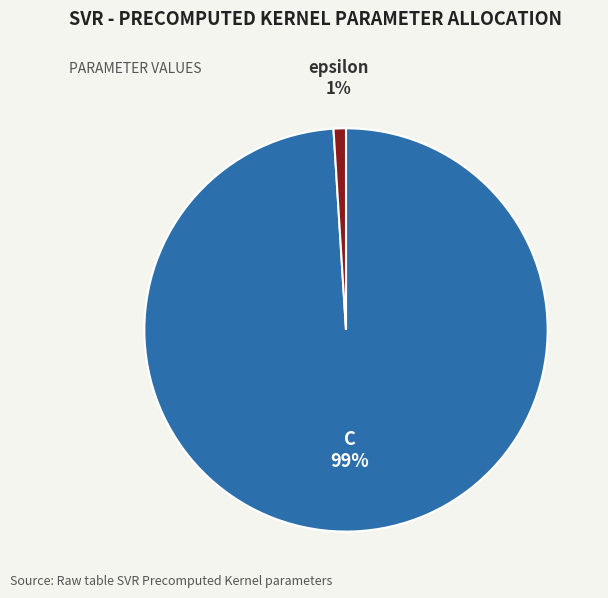

To the nearest percent, what is the average slice percentage?

50%